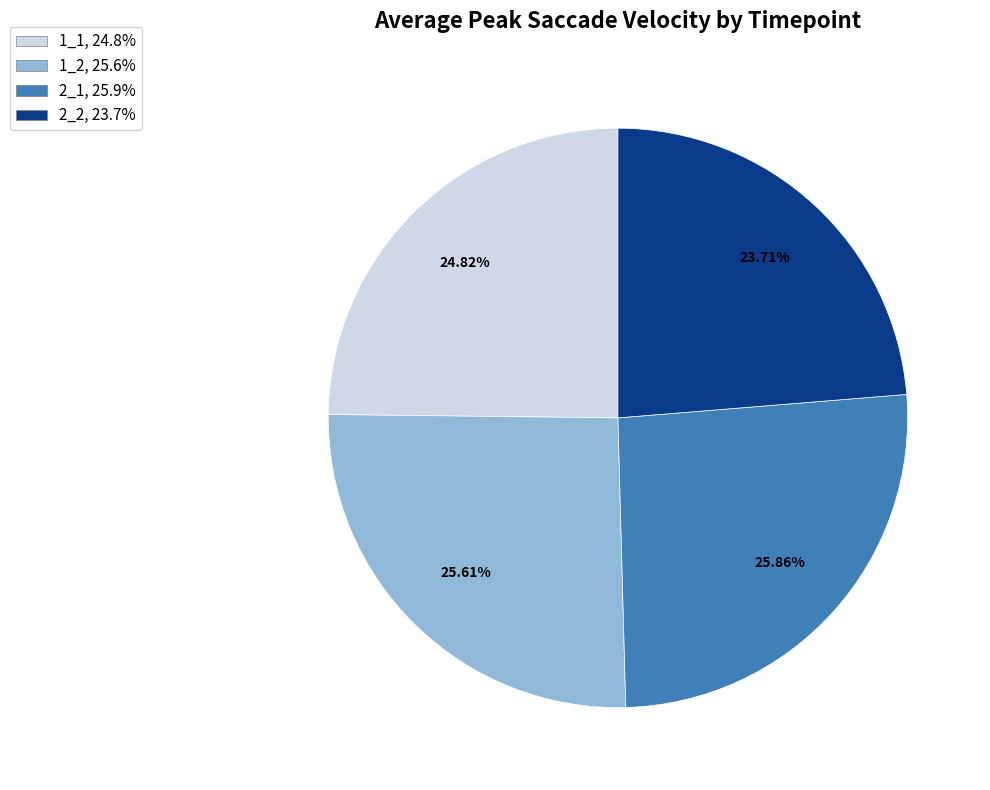

How many segments does this pie chart have?

4